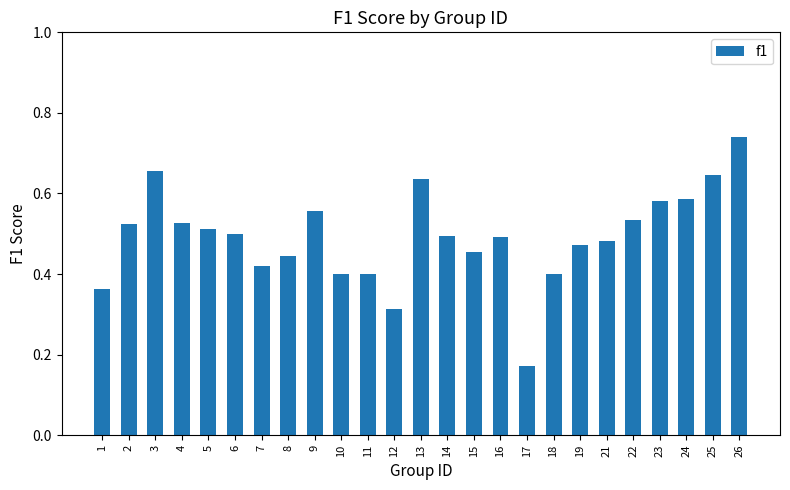

Which has a higher value, 14 or 25?

25